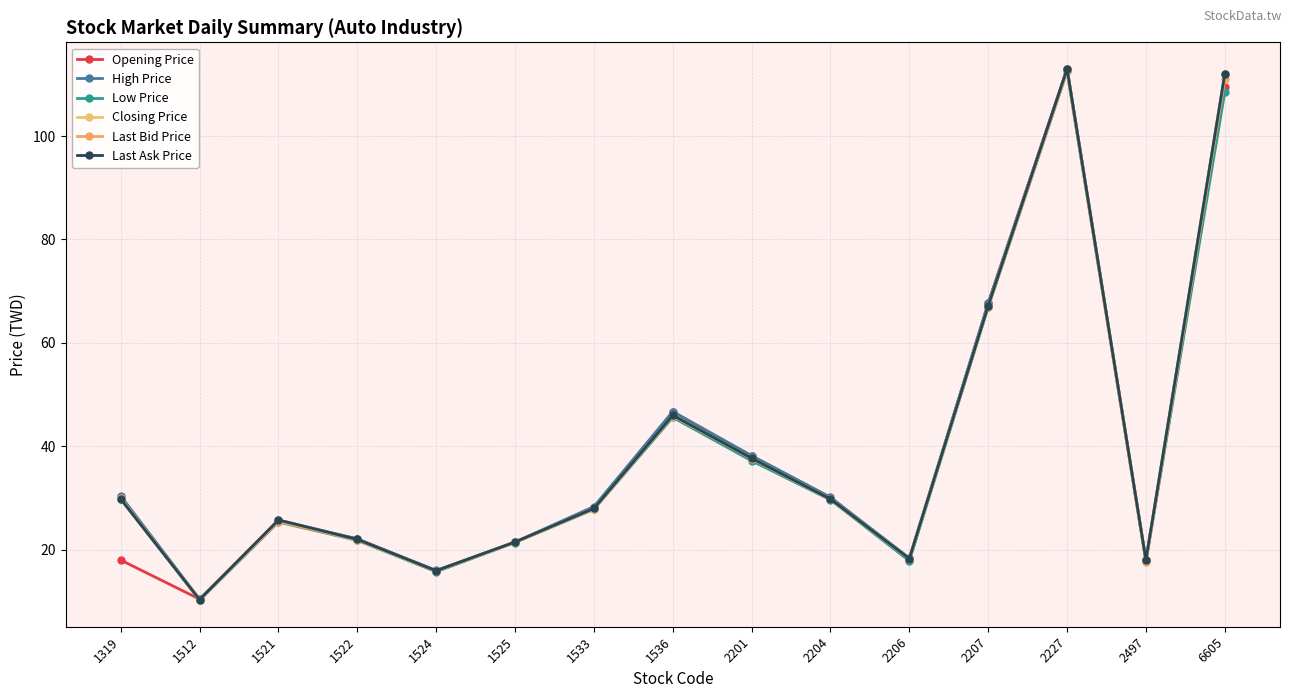

At which label is High Price closest to 61?

2207